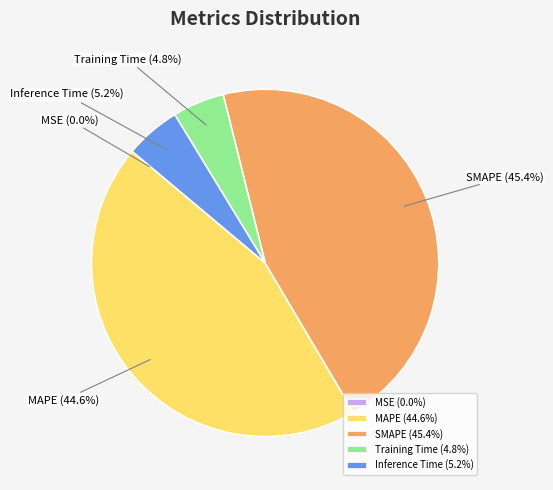

To the nearest percent, what portion does MAPE represent?

45%